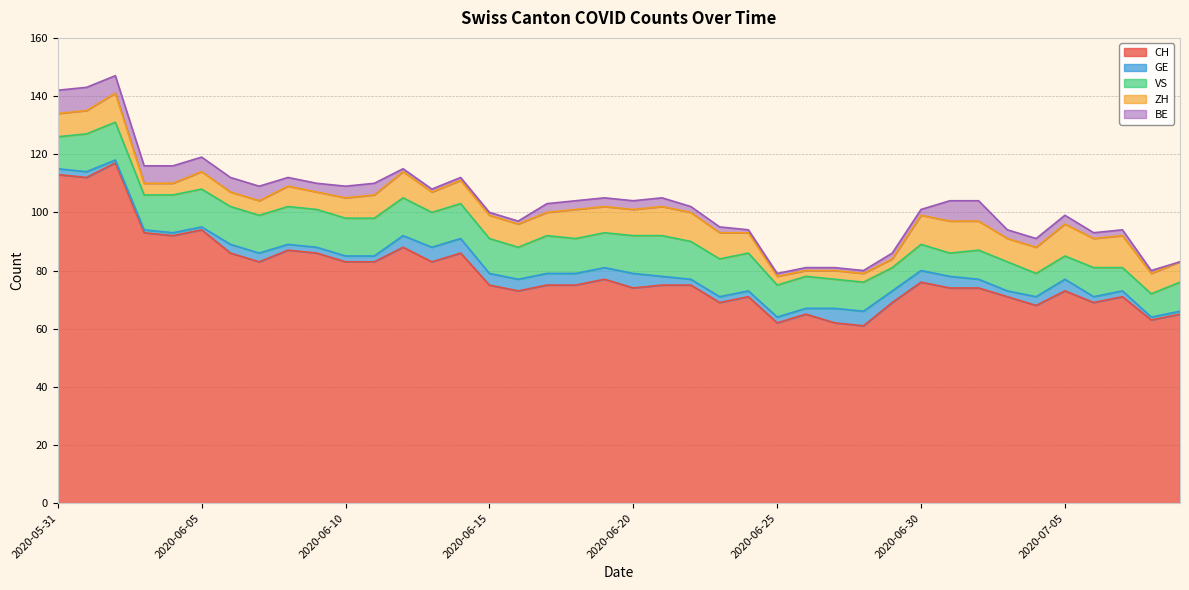

In CH, how many points are lower than both neighbors (excluding endpoints)?

12